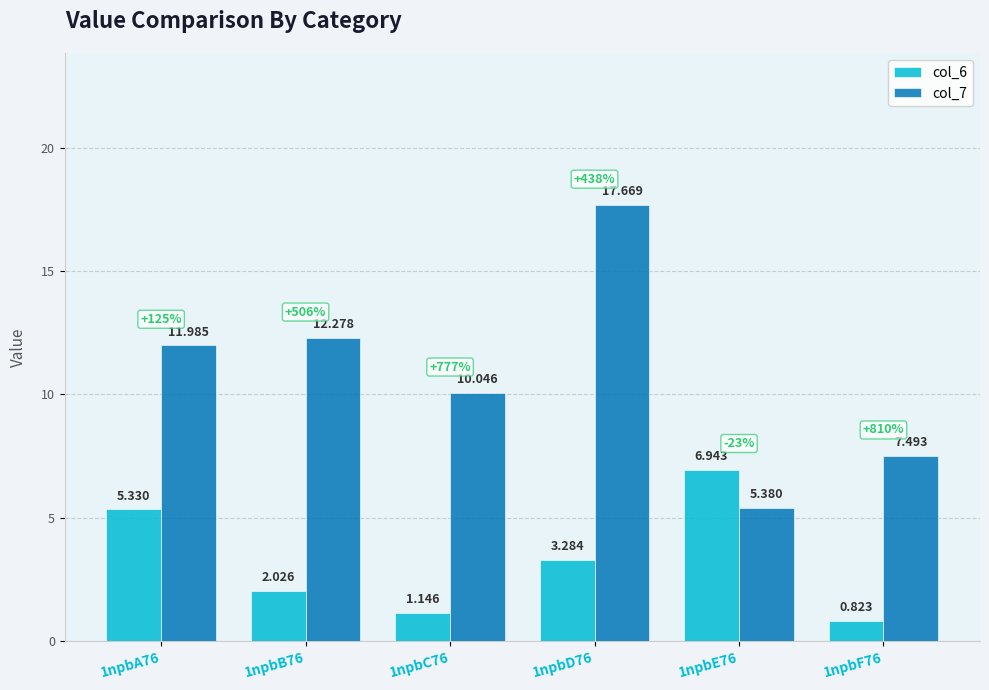

List the labels in order of col_7 value, largest first.

1npbD76, 1npbB76, 1npbA76, 1npbC76, 1npbF76, 1npbE76